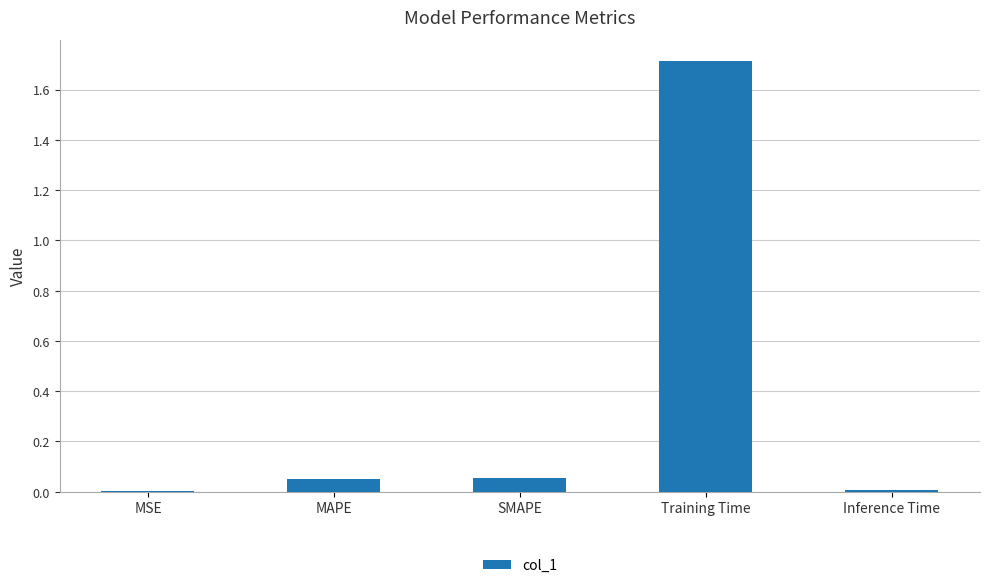

Which has a higher value, Inference Time or Training Time?

Training Time